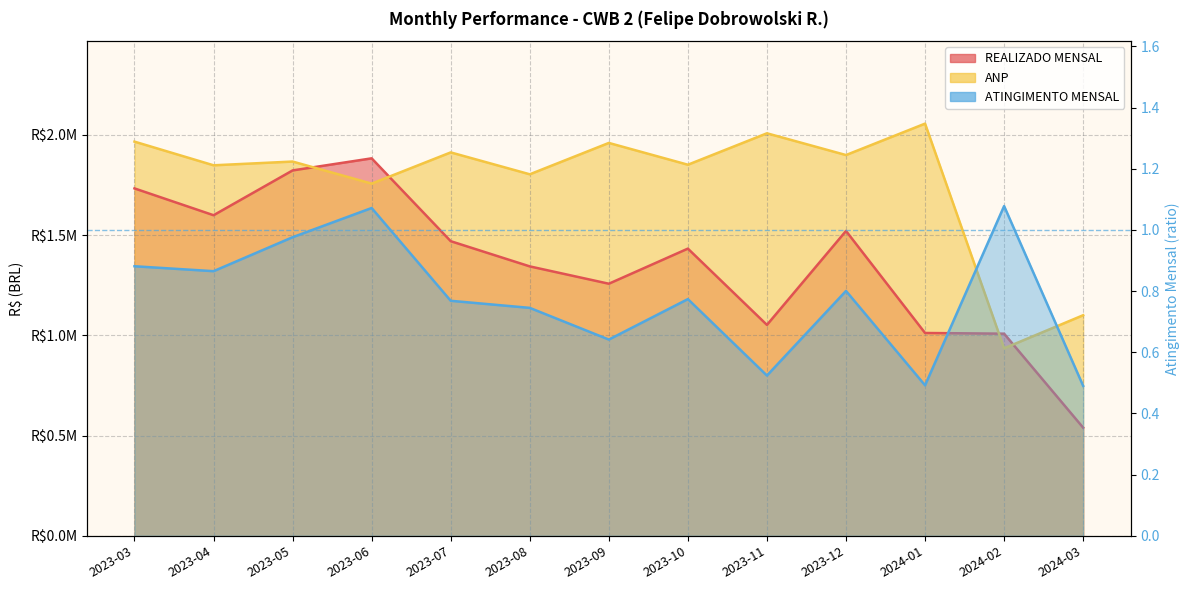

What is the difference between the second highest and second lowest values in the ATINGIMENTO MENSAL series?

0.6